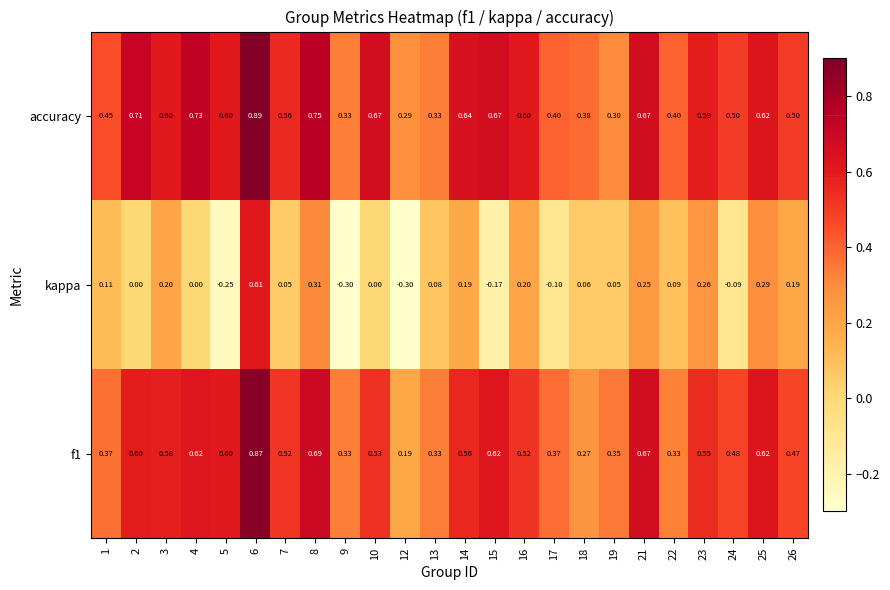

Between 3 and 24, which series saw the biggest shift?

kappa